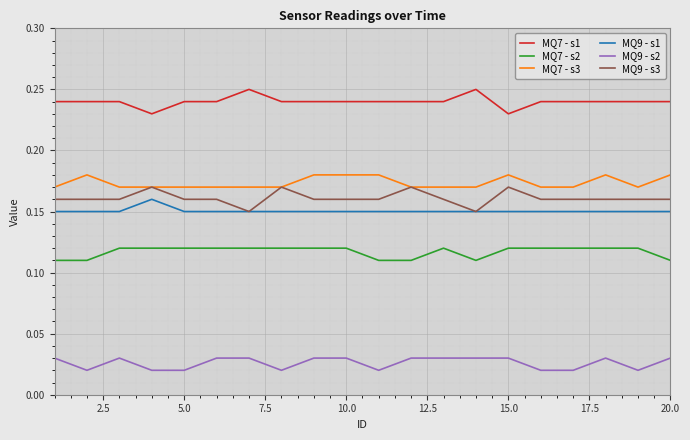

At how many categories does at least one series exceed 0?

20